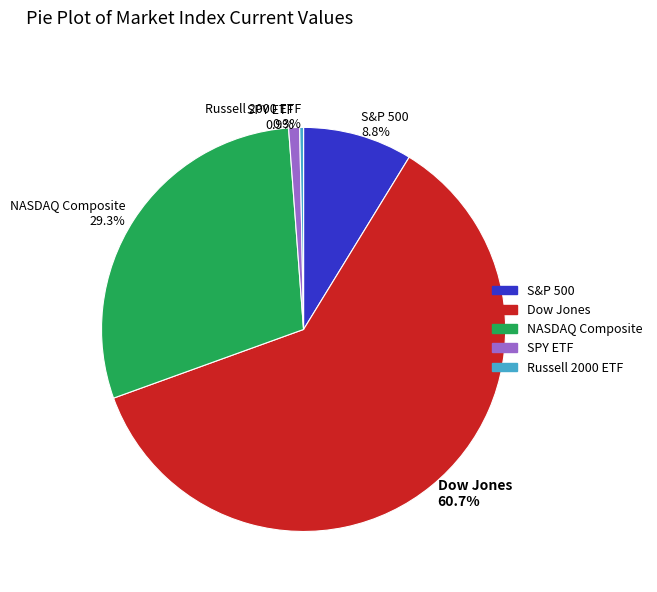

Do NASDAQ Composite and SPY ETF together represent more than half of the pie?

No